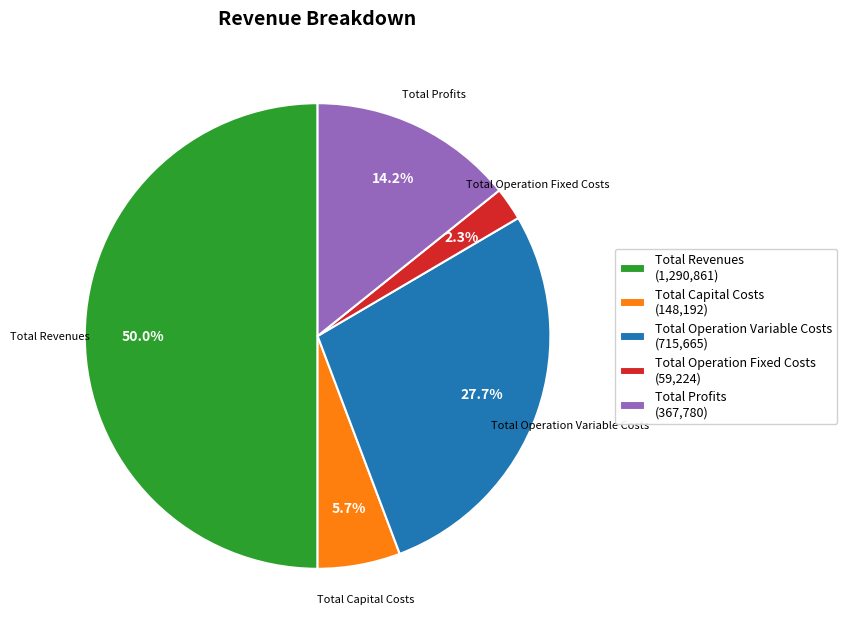

Rank the categories by value from lowest to highest.

Total Operation Fixed Costs, Total Capital Costs, Total Profits, Total Operation Variable Costs, Total Revenues